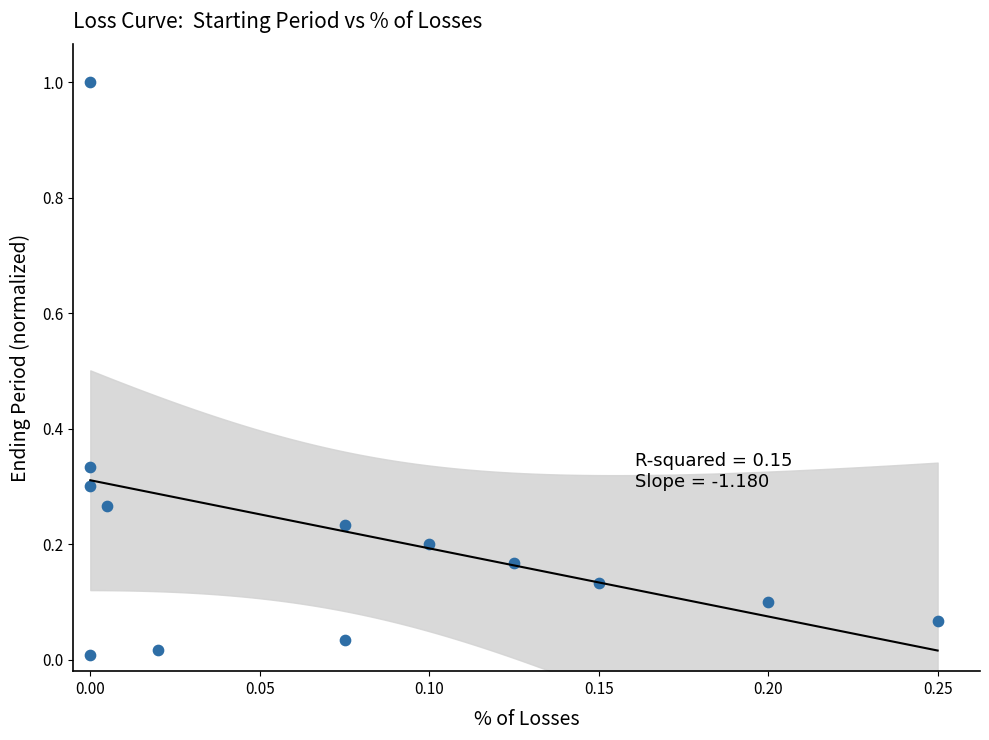

What is the range of Y values (max minus min)?

1.0